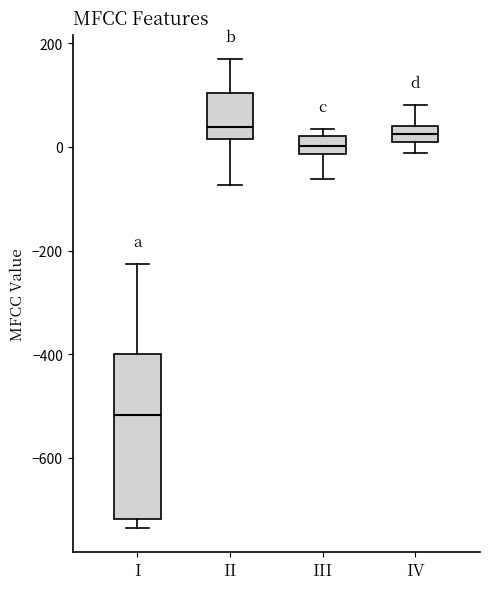

Reading left to right, transcribe this box plot: for each box, give where its median line is, the range the box spans, and where its two whiskers end, as read against the y-axis. The values are not printed on the chart, so give them approximately, as read against the axis.

I: median -520, box -720 to -400, whiskers -740 to -220
II: median 40, box 20 to 100, whiskers -80 to 180
III: median 0, box -20 to 20, whiskers -60 to 40
IV: median 20, box 0 to 40, whiskers -20 to 80